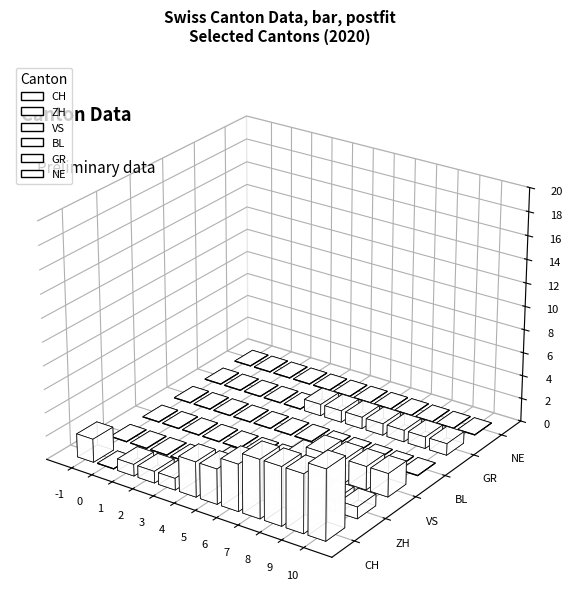

The ZH series shows -2 at 5. True or false?

False